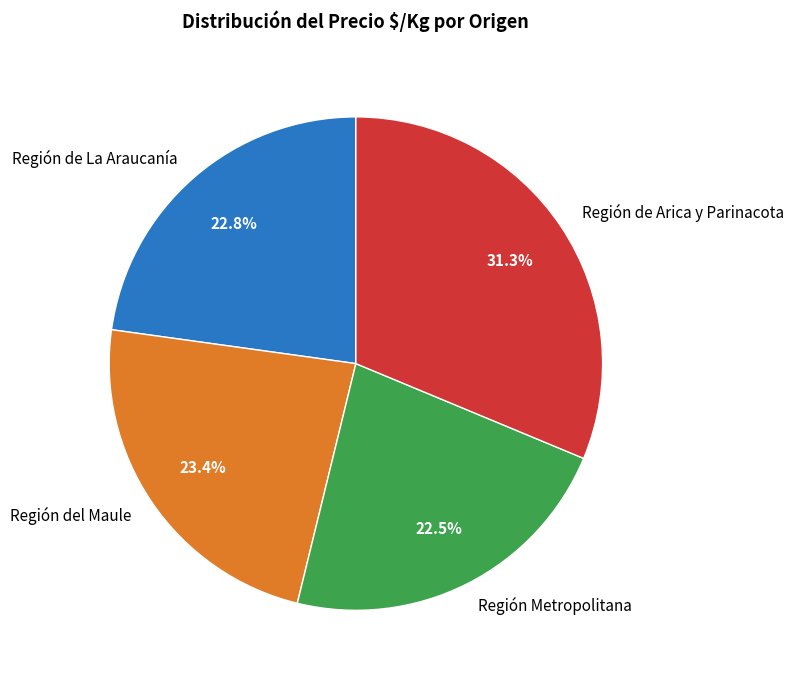

Is Región de La Araucanía the majority of the pie?

No